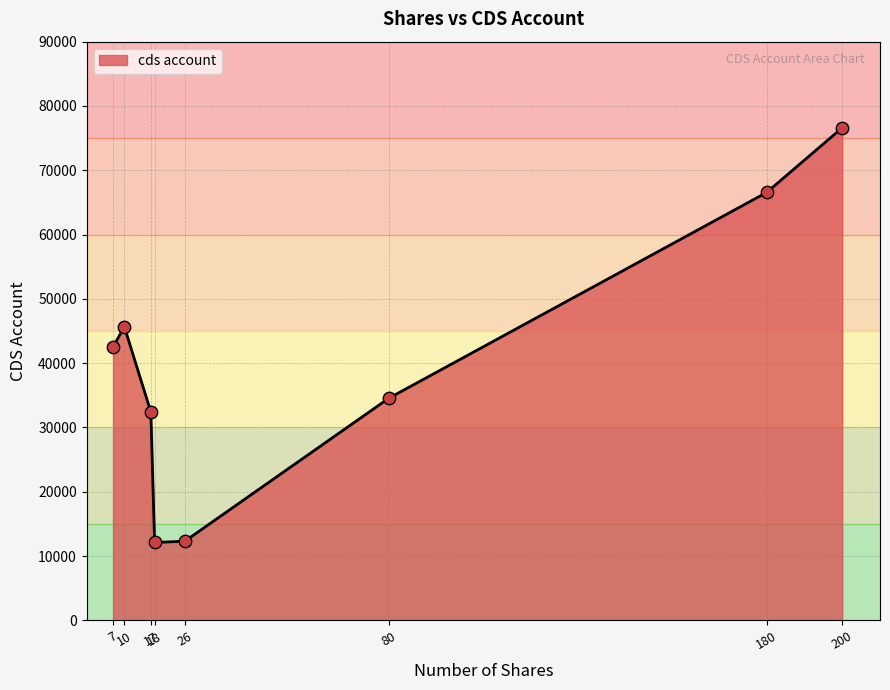

What is the ratio of the value at 7 to the value at 200?

0.6